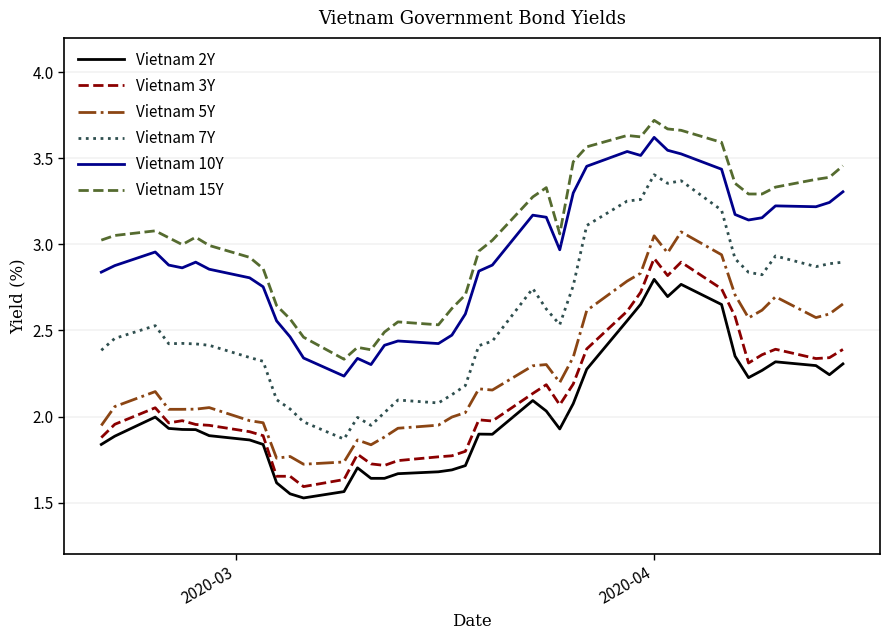

List the series in order of their peak value, lowest first.

Vietnam 2Y, Vietnam 3Y, Vietnam 5Y, Vietnam 7Y, Vietnam 10Y, Vietnam 15Y